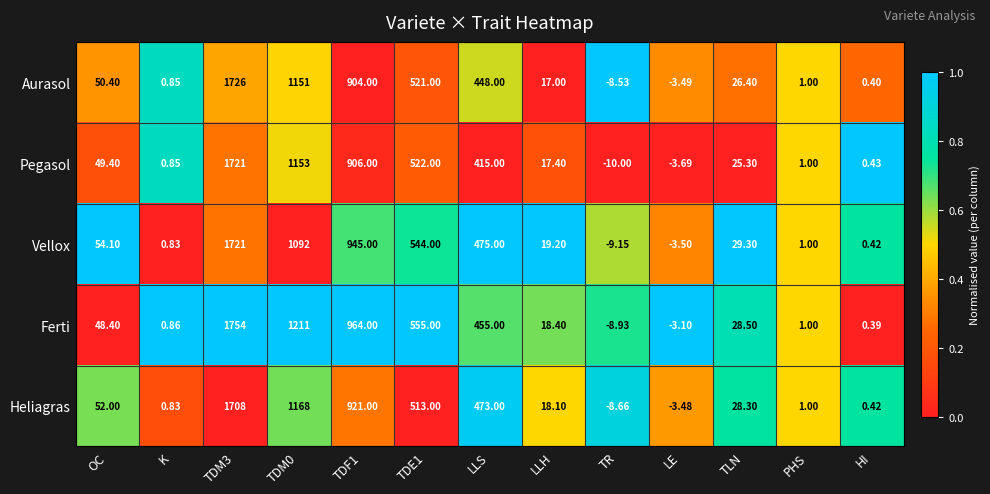

What is the greatest value displayed?

1754.0